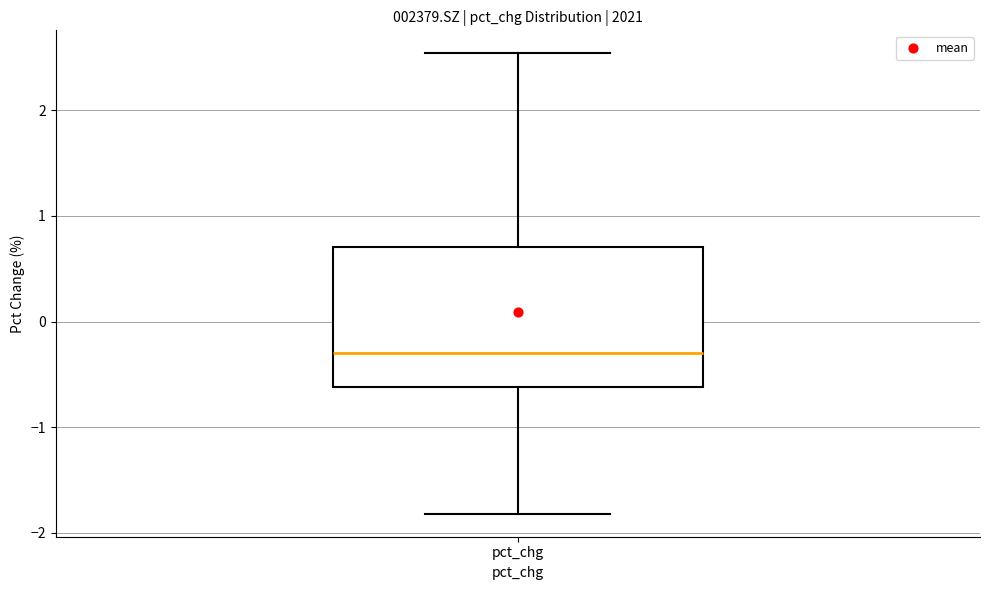

Transcribe this box plot: give where the median line is, the range the box spans, and where the two whiskers end, as read against the y-axis. The values are not printed on the chart, so give them approximately, as read against the axis.

median -0.3, box -0.6 to 0.7, whiskers -1.8 to 2.5